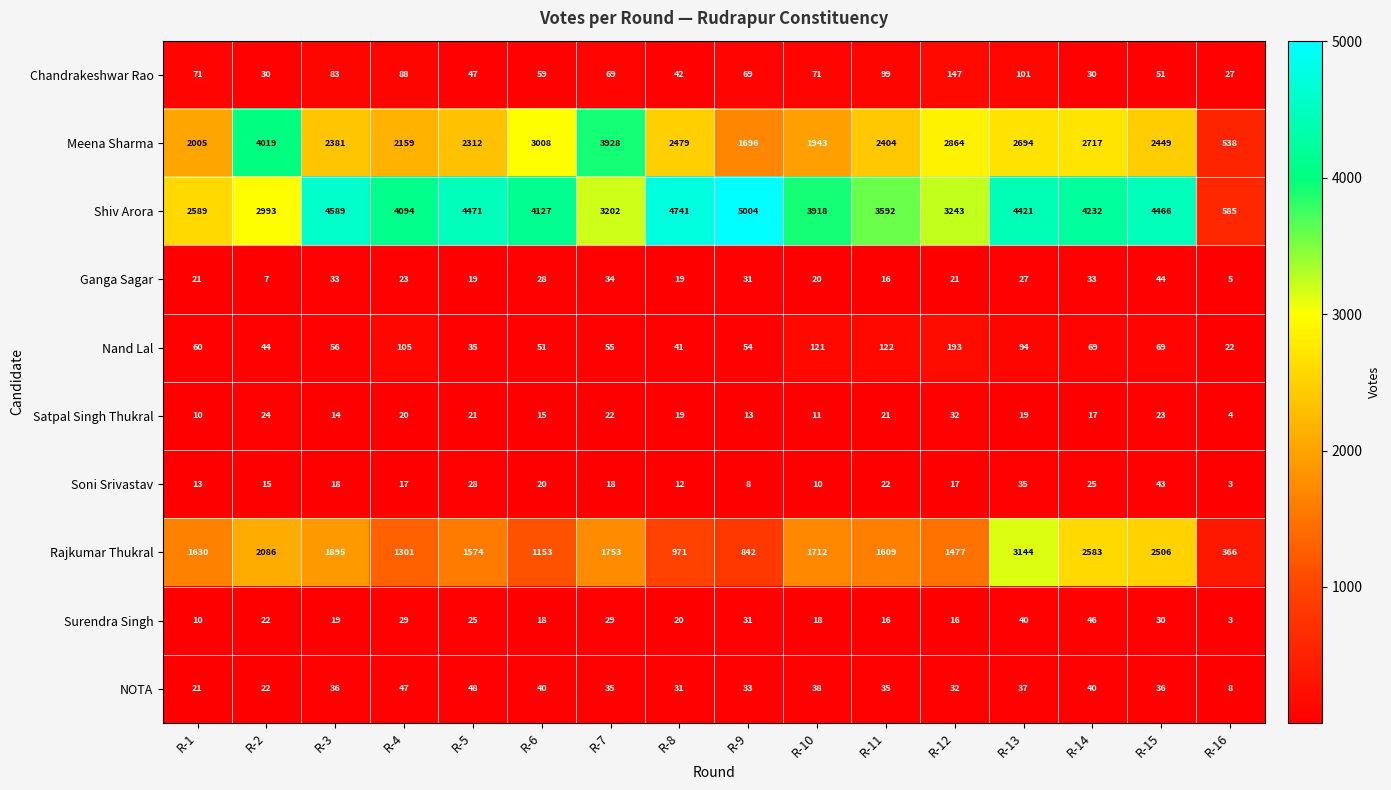

The value of Meena Sharma at R-4 is 860. True or false?

False